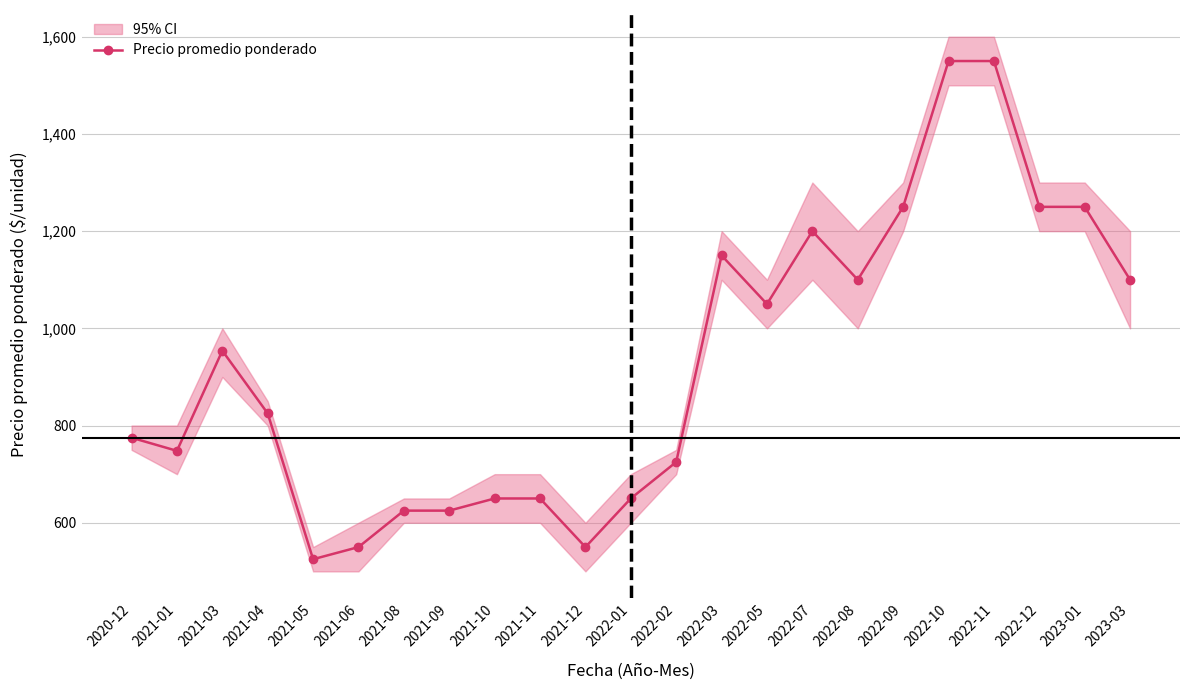

Where is the first local minimum for Precio promedio ponderado?

2021-01